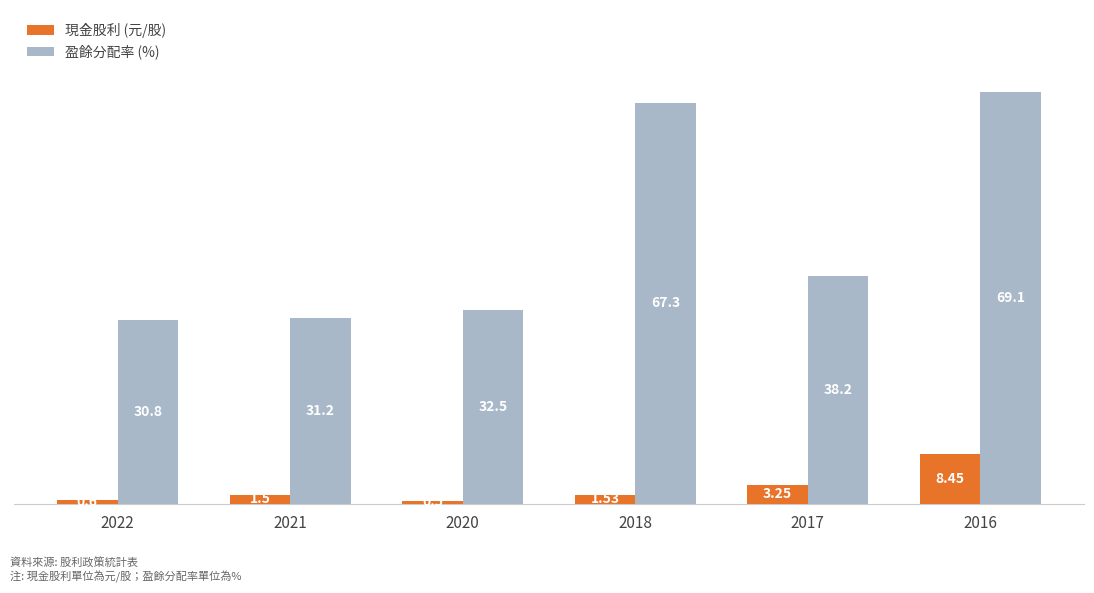

What is the total value across all series at 2018?

68.8